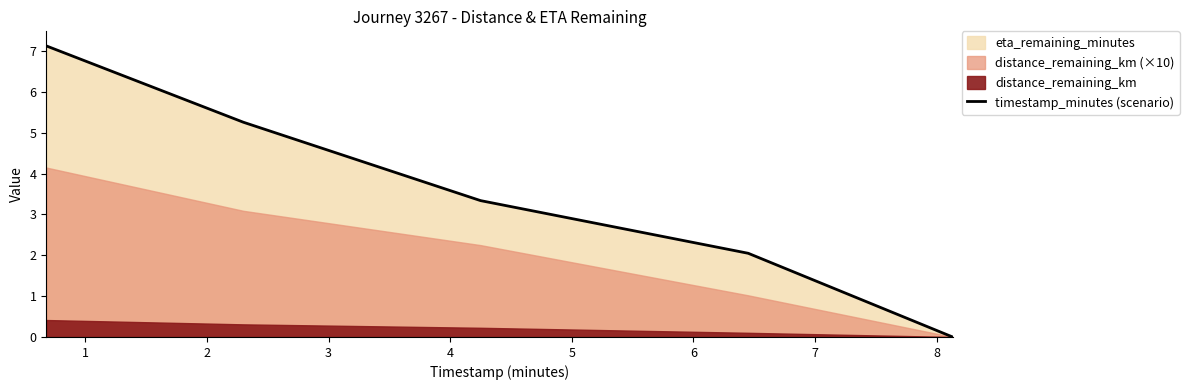

Reading left to right, what are all the values shown in this chart?

7.1	5.3	3.3	2.0	0.0